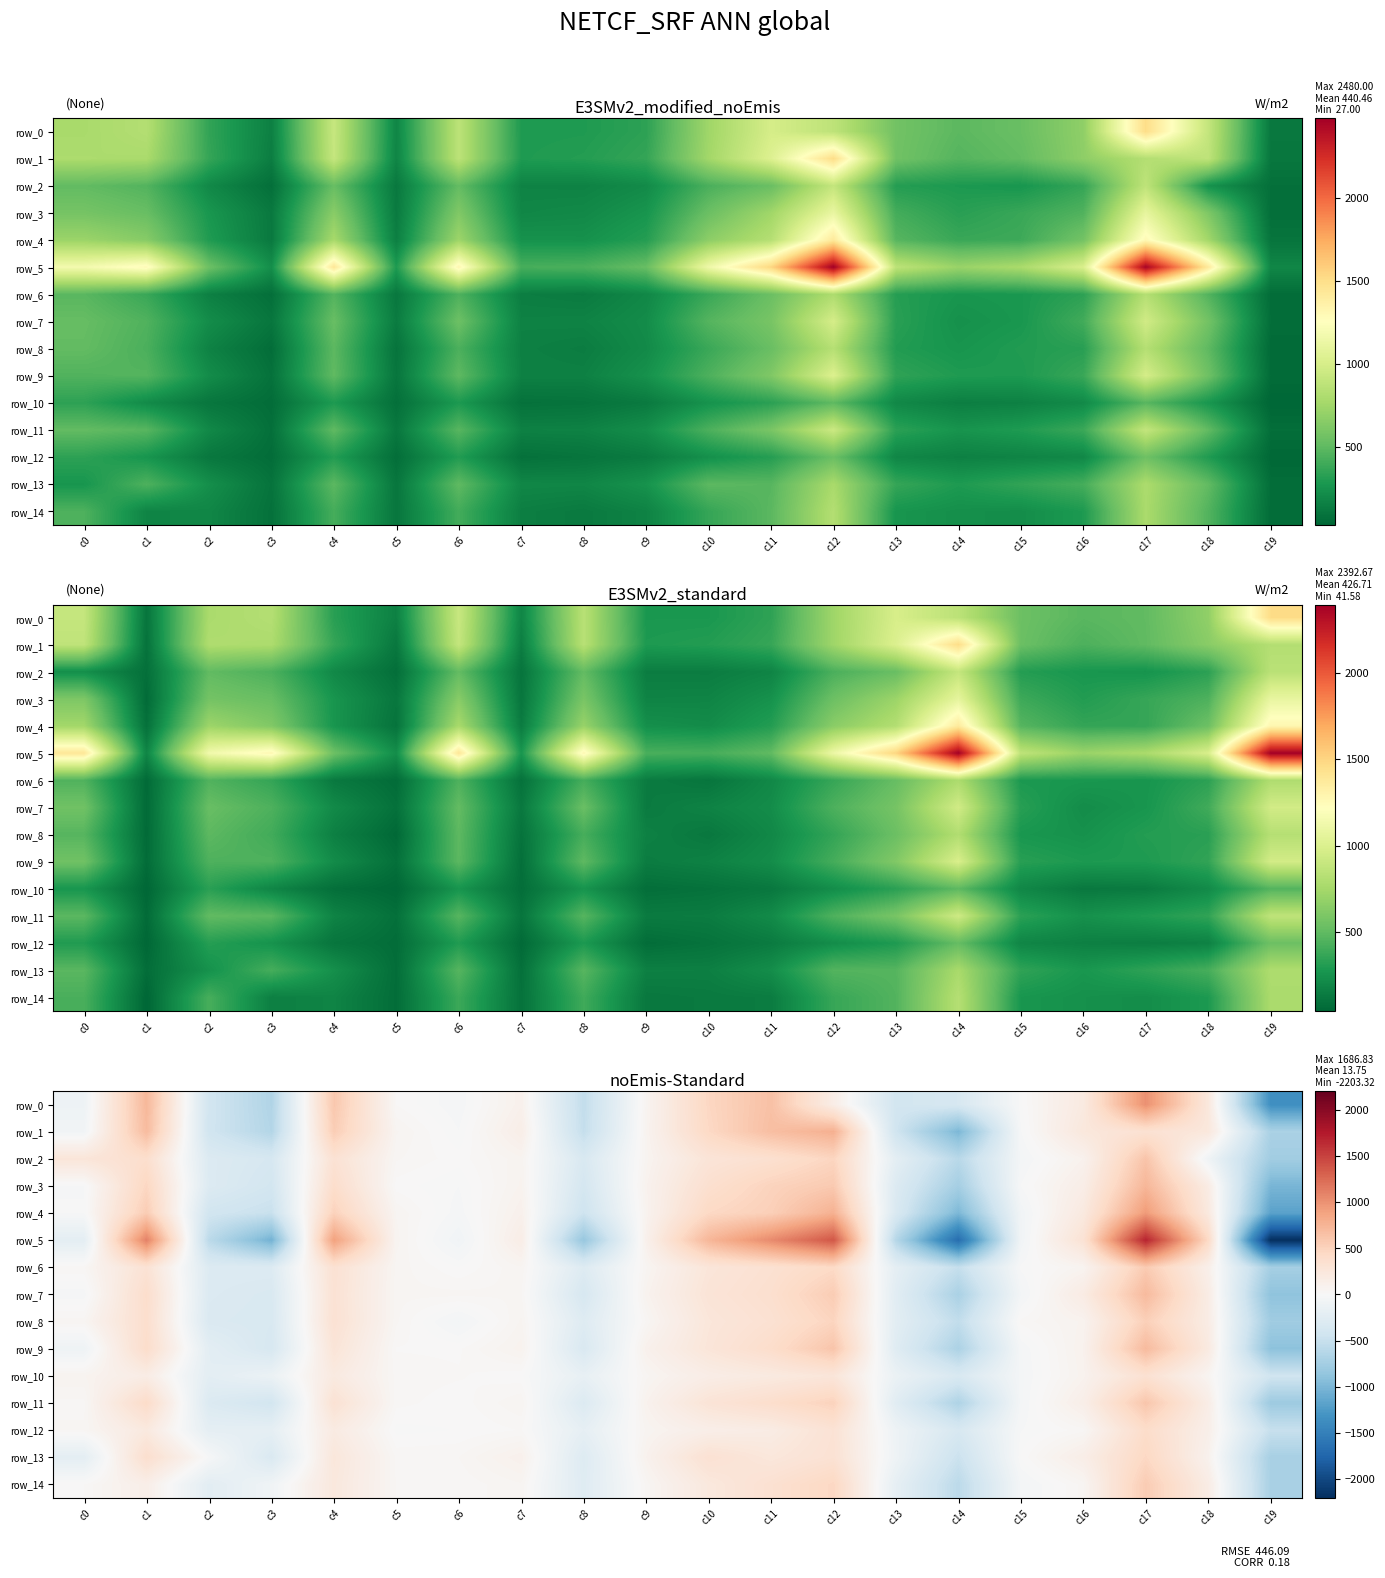

What value does the row_6 series have at c1?

314.7